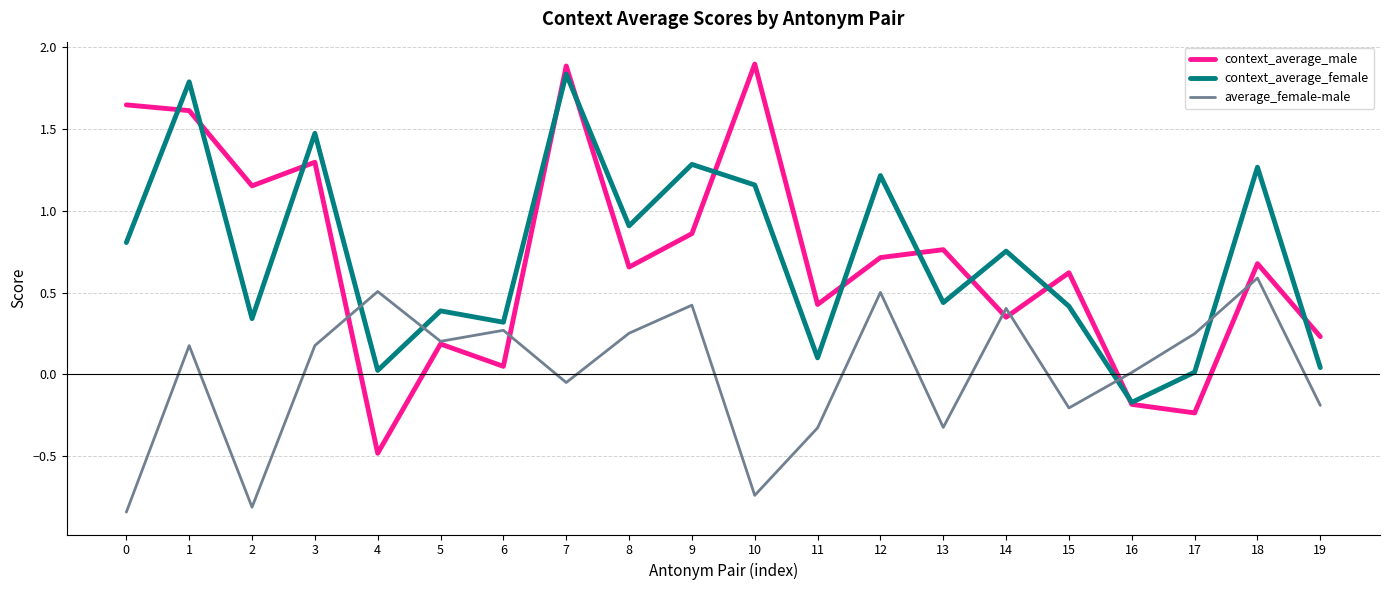

True or false: context_average_female and average_female-male cross at least once.

True